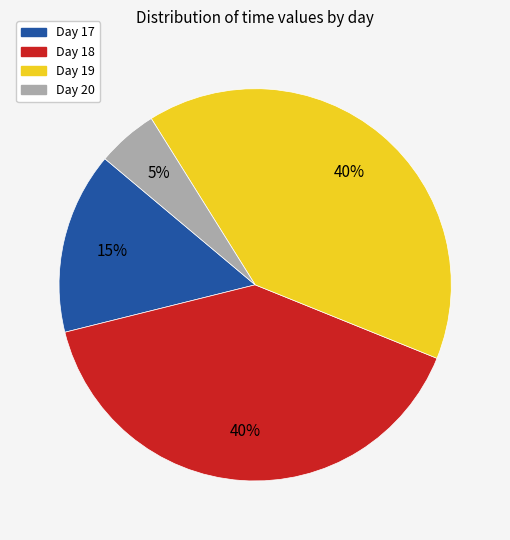

Is there a majority slice in this chart?

No